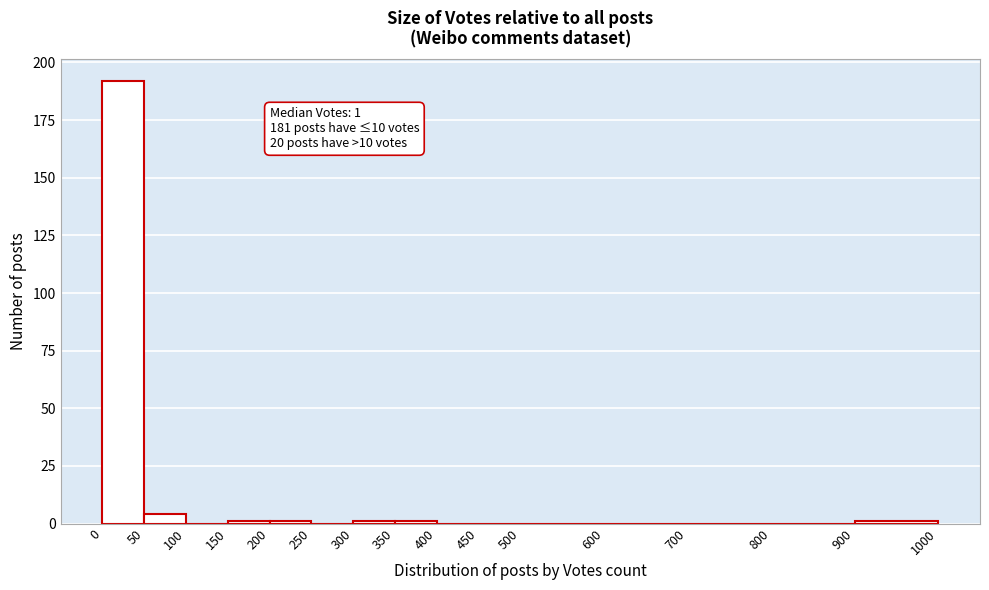

Over which range of the x-axis is the bar tallest?

0 to 50